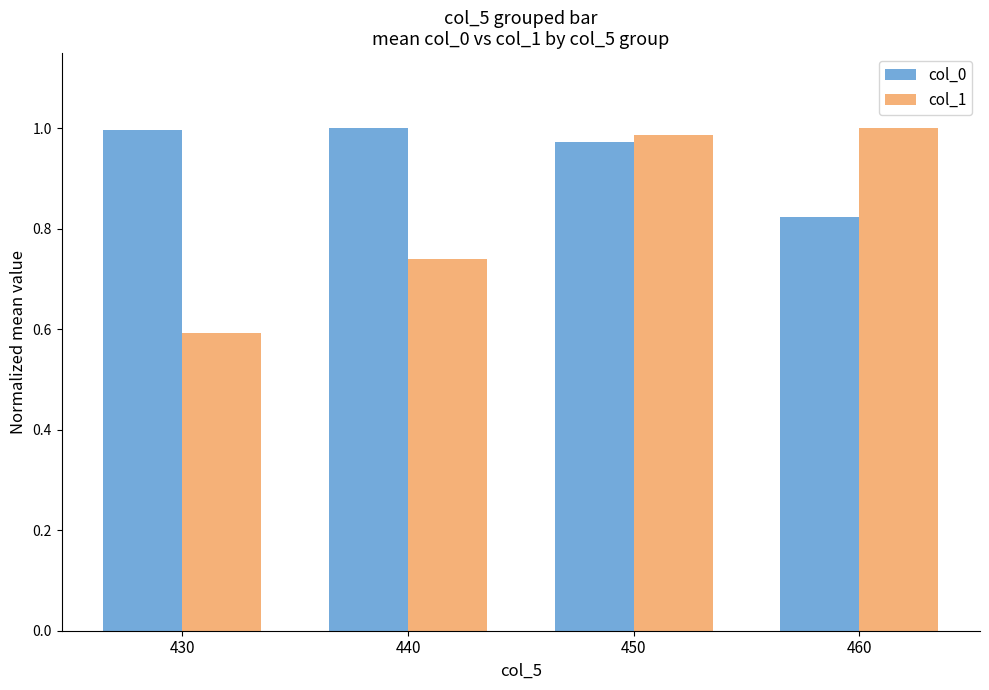

What is the smallest value displayed?

0.6